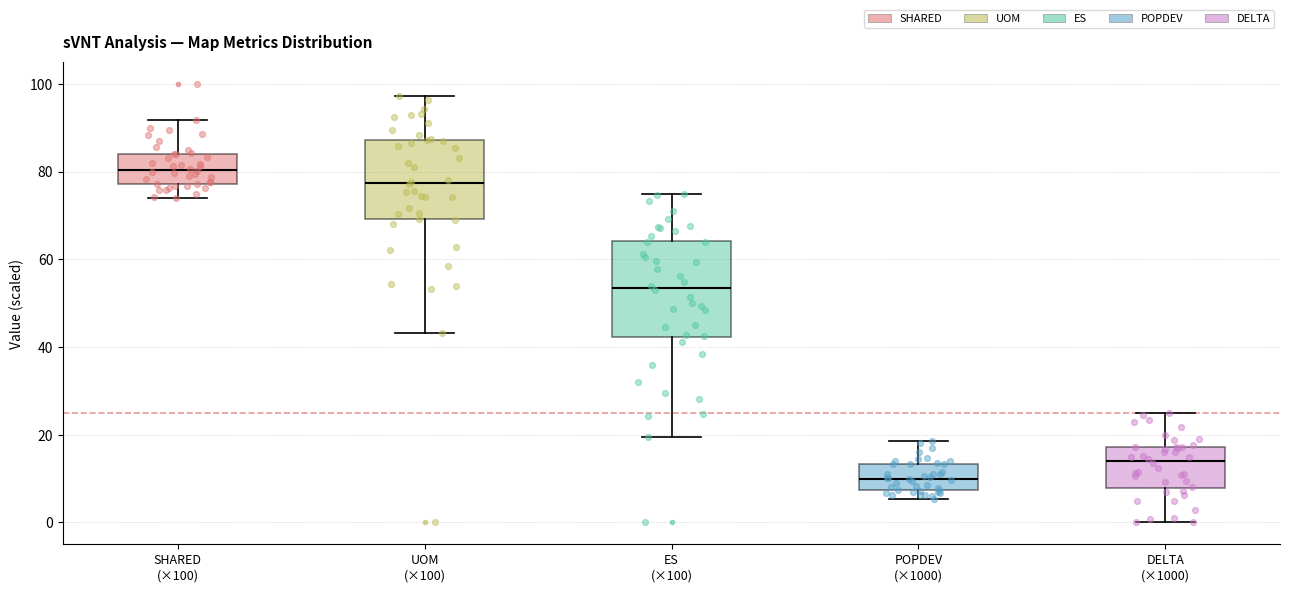

Which box's median line is the lowest?

POPDEV (×1000)